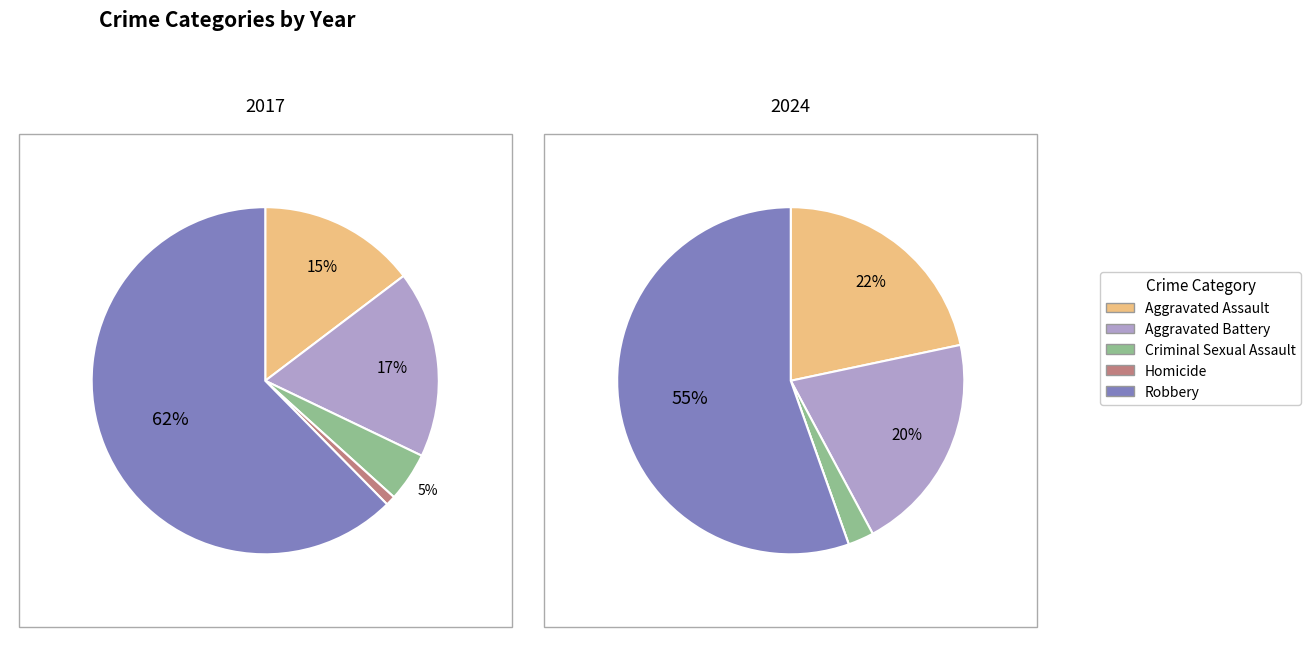

What percentage is NOT represented by 4?

37.6%